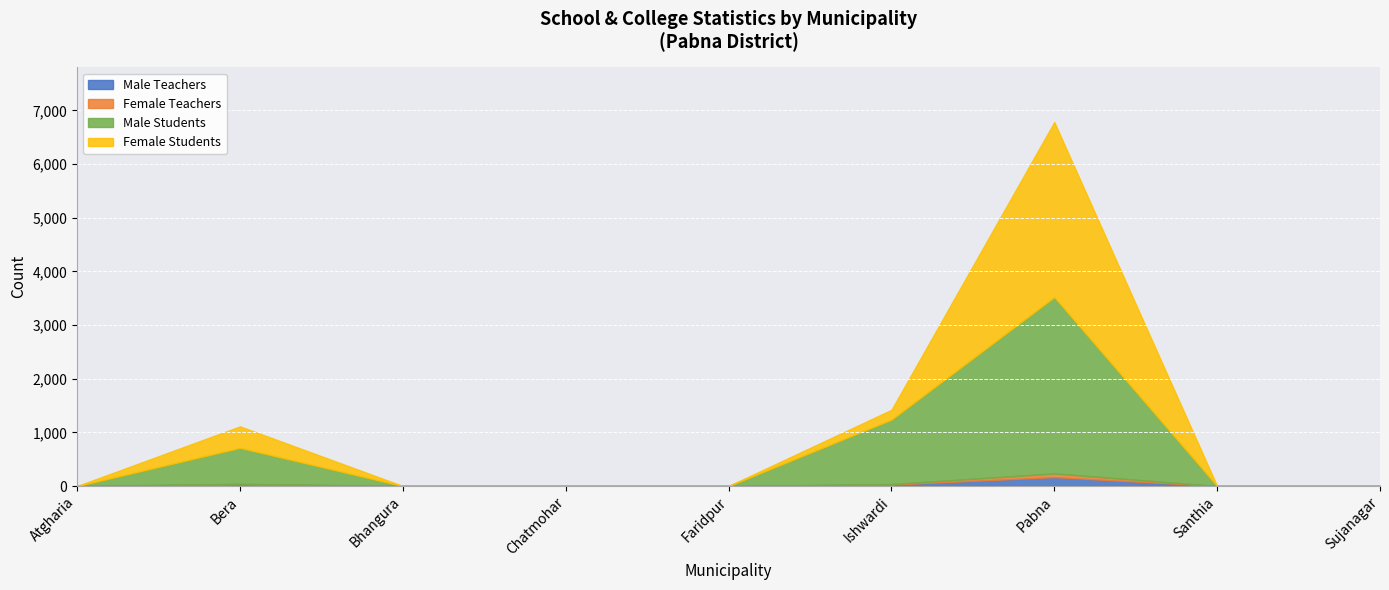

How many values in the Female Students series exceed 0?

3